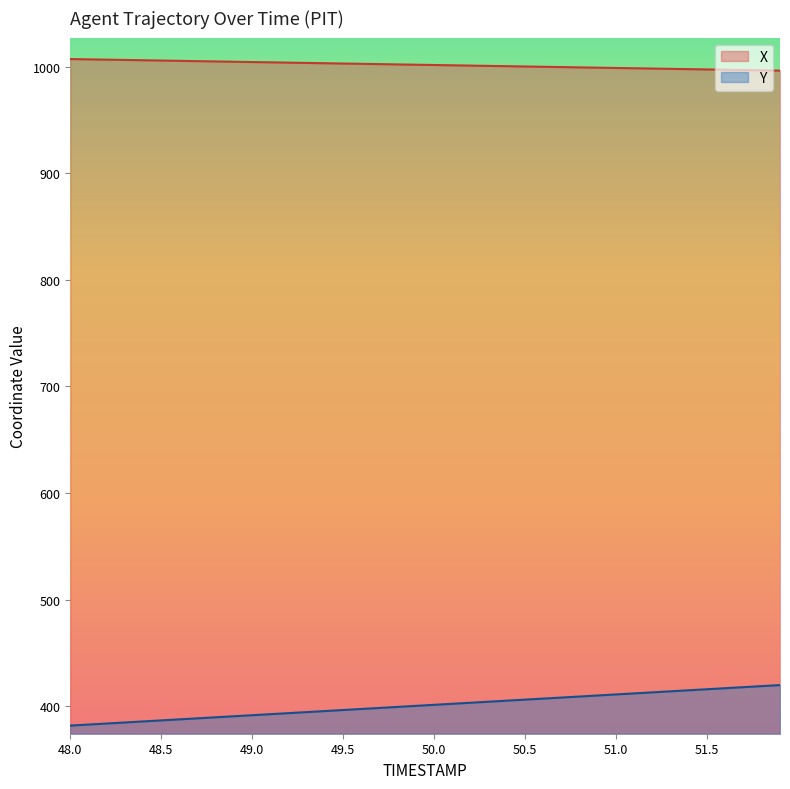

True or false: X and Y intersect in this chart.

False